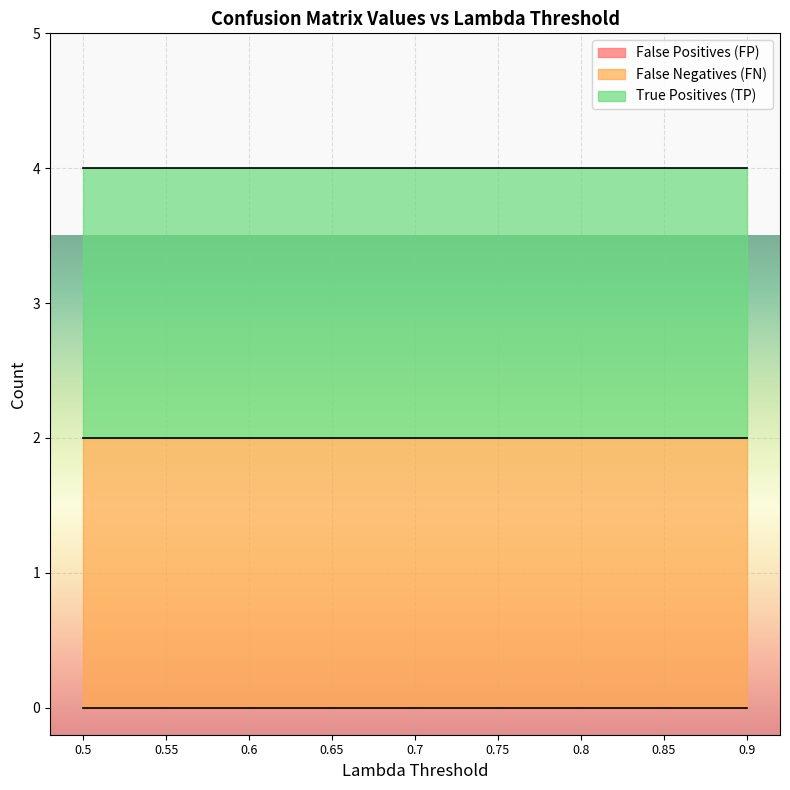

True or false: False Negatives (FN) and False Positives (FP) cross at least once.

False